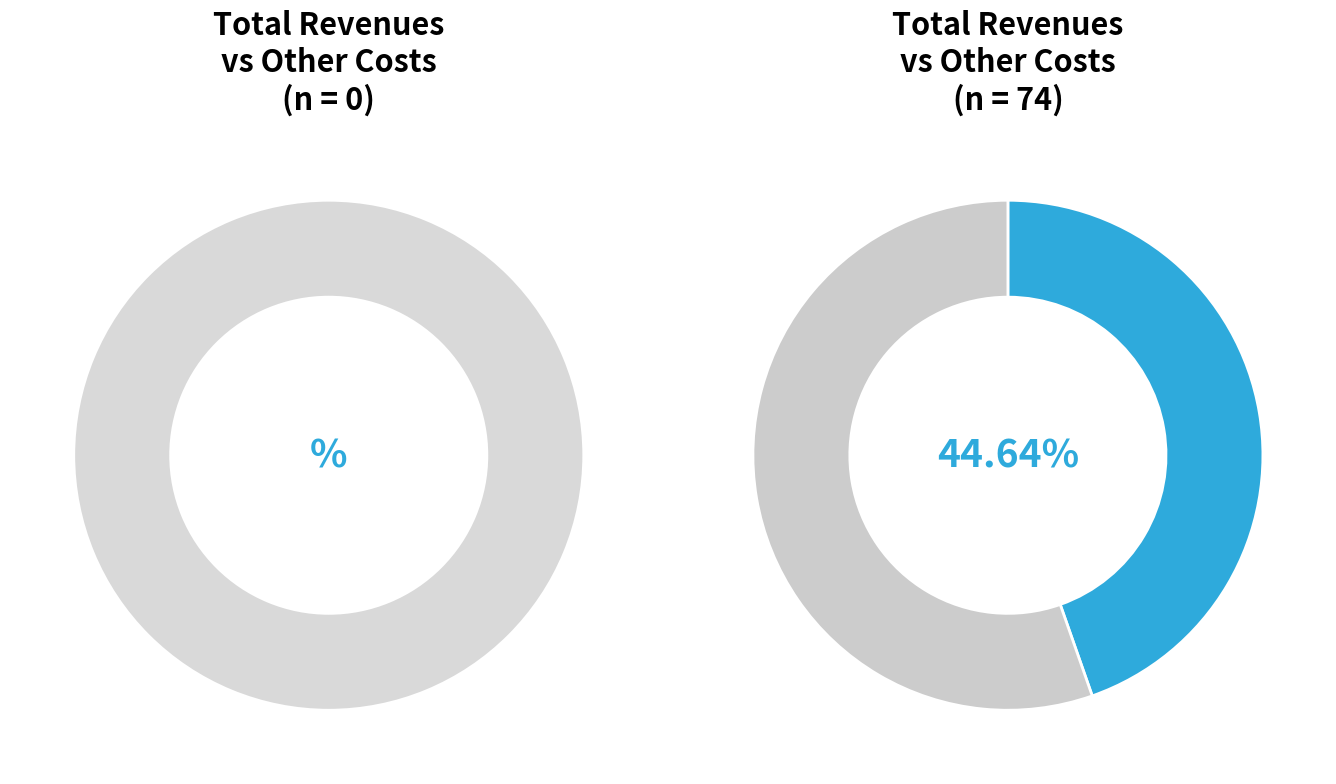

To the nearest percent, what is the combined percentage of Total Capital Costs and Total Revenues?

55%